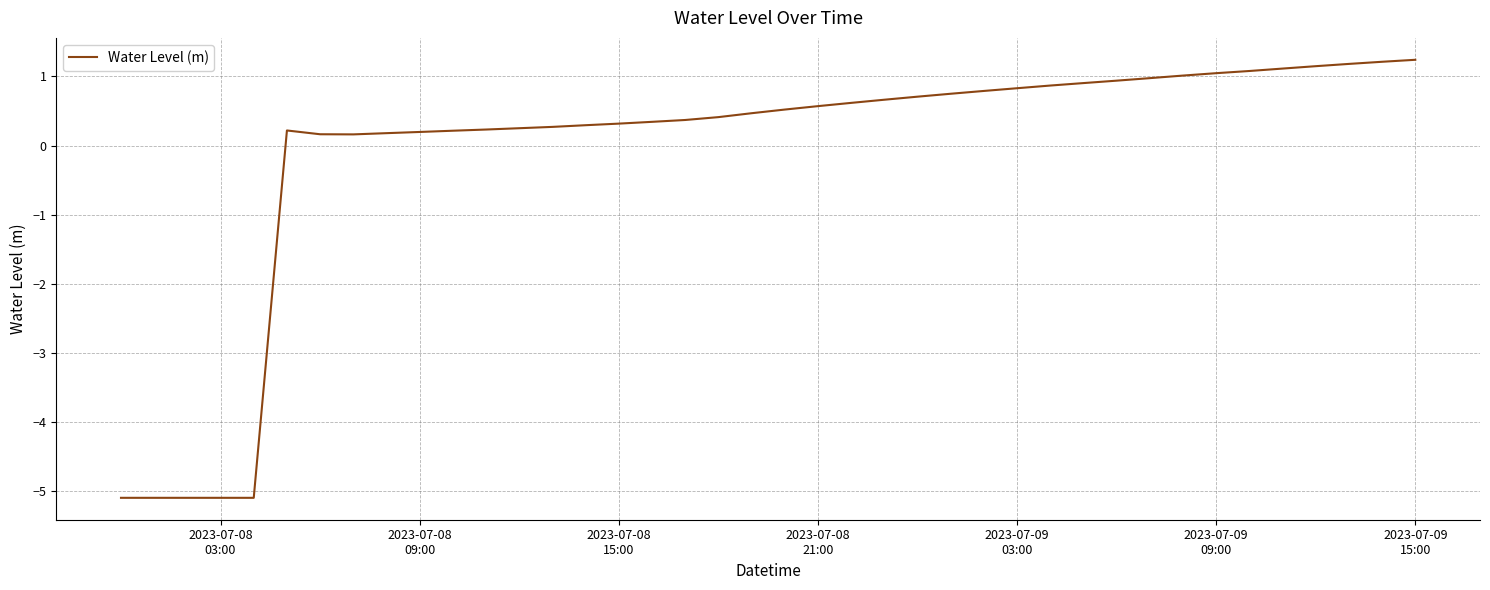

What is the greatest value displayed?

1.2